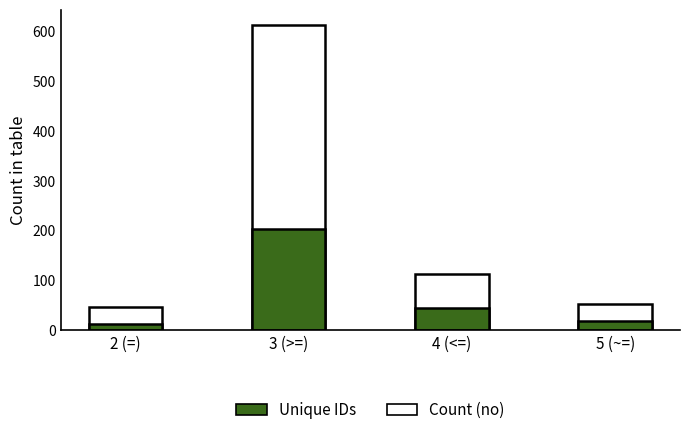

Is the value of Unique IDs at 4 (<=) greater than the value of Count (no) at 3 (>=)?

No